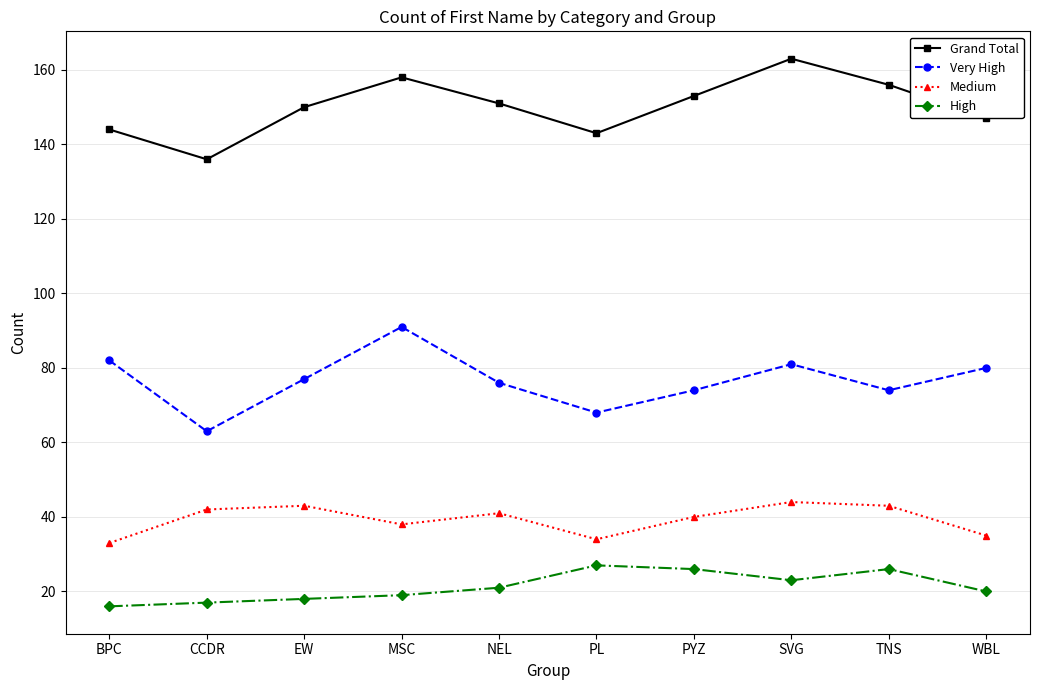

Rank the series at EW from lowest to highest value.

High, Medium, Very High, Grand Total